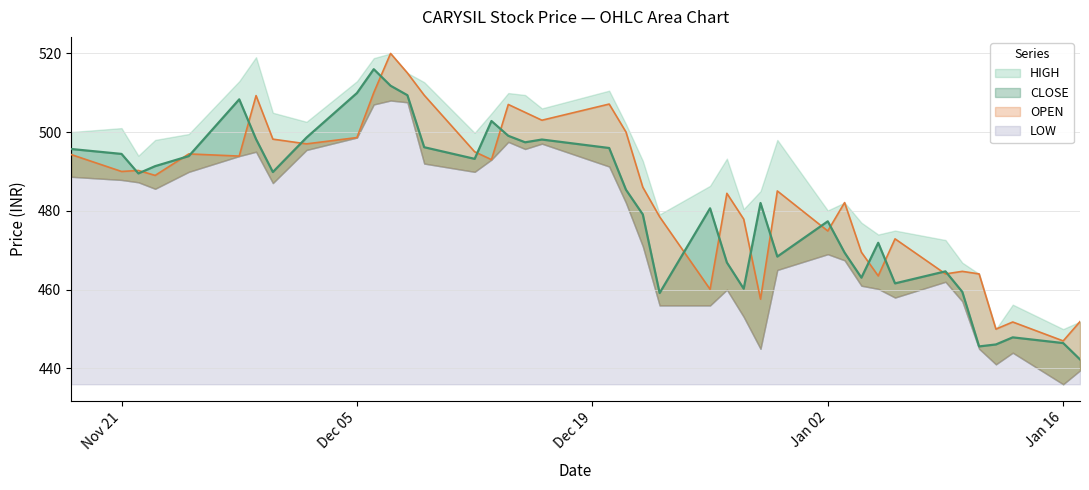

Which series changed the most between 2022-12-05 and 2022-12-07?

OPEN